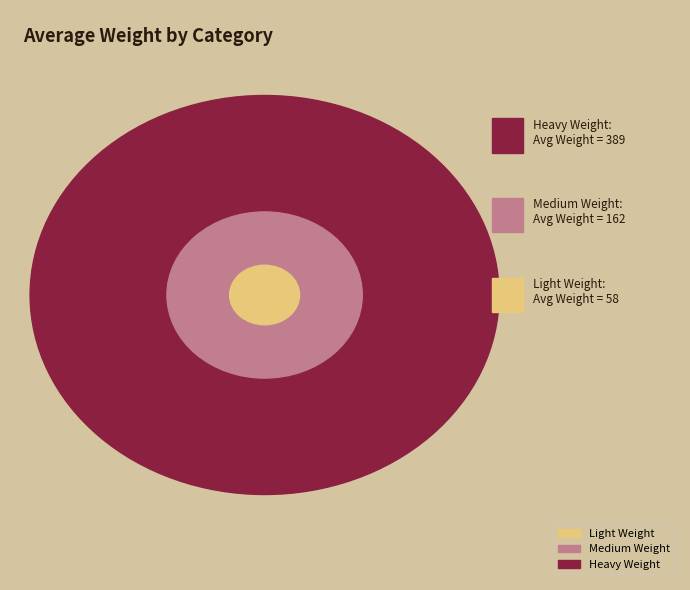

To the nearest percent, what percentage of the pie is Heavy Weight?

64%